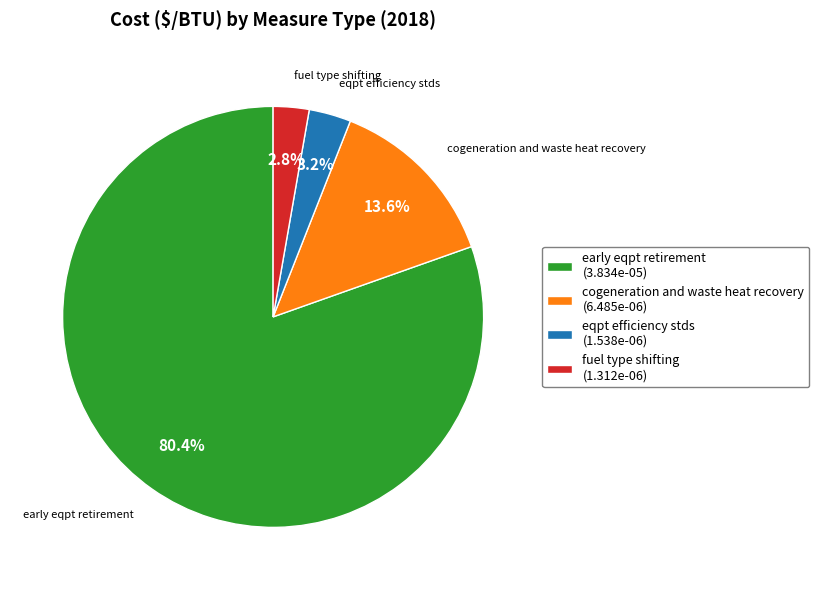

Which category has the biggest portion of the pie?

early eqpt retirement